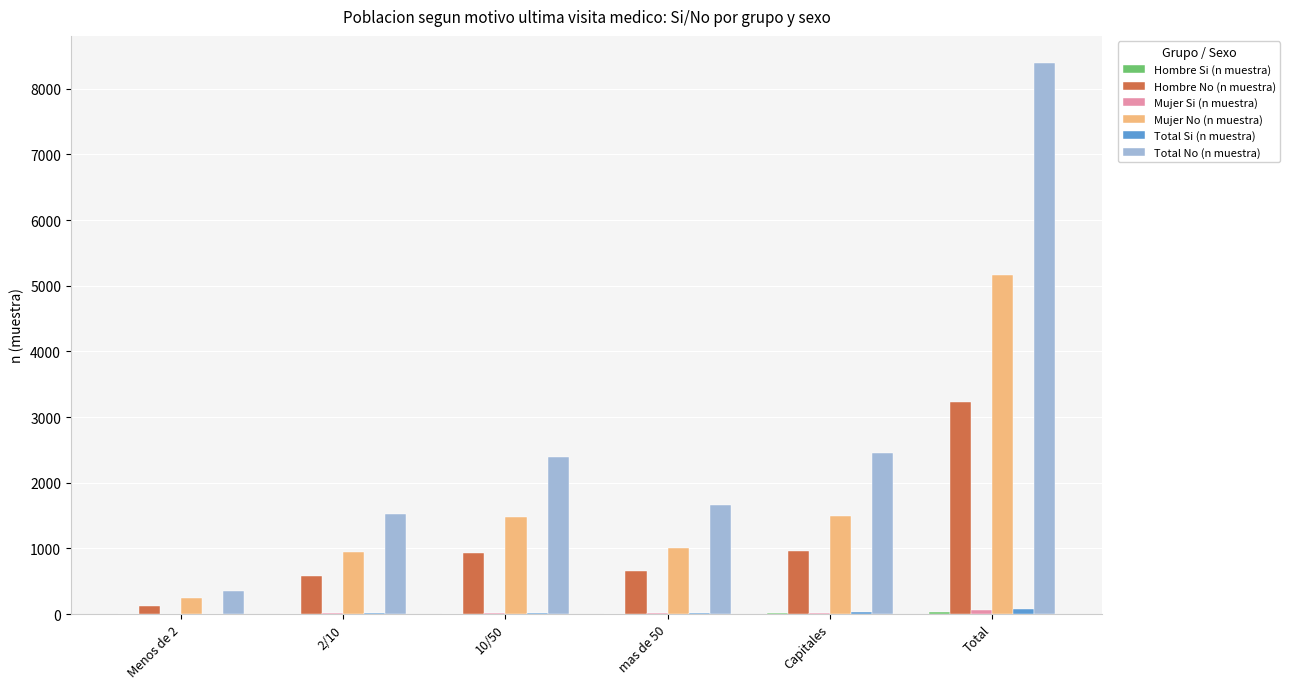

At which category does the chart reach its peak across all series?

Total